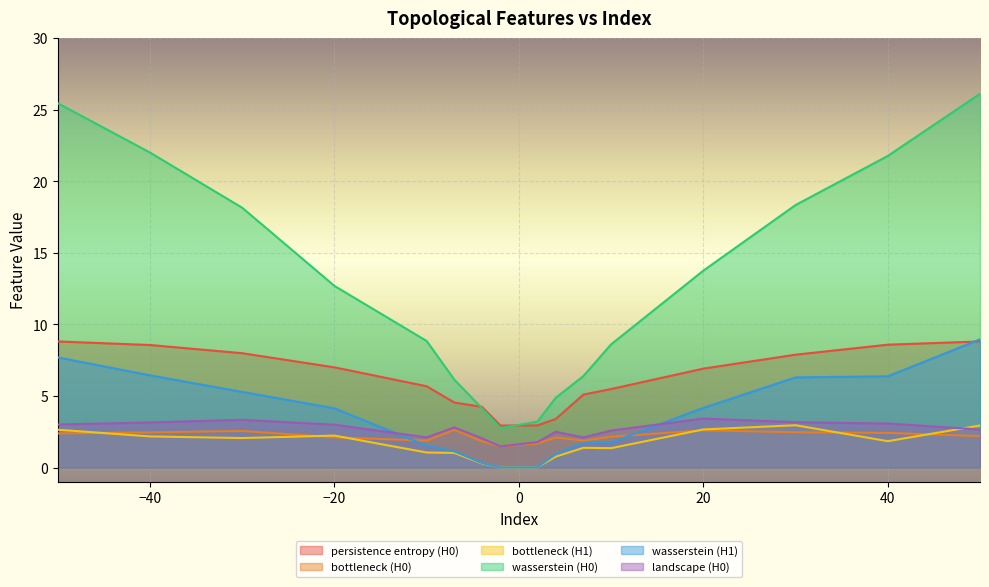

Reading left to right, what are all the values shown in this chart?

persistence entropy (H0): 8.8	8.6	8.0	7.0	5.7	4.5	4.2	2.9	2.9	3.4	5.1	5.5	6.9	7.9	8.6	8.8
bottleneck (H0): 2.4	2.5	2.6	2.1	1.9	2.6	1.8	1.5	1.7	2.1	1.9	2.2	2.6	2.5	2.4	2.2
bottleneck (H1): 2.6	2.2	2.1	2.2	1.1	1.0	0.3	0.0	0.0	0.8	1.4	1.4	2.7	3.0	1.8	2.9
wasserstein (H0): 25.5	22.0	18.1	12.7	8.8	6.1	4.1	2.8	3.2	4.9	6.4	8.6	13.8	18.3	21.8	26.1
wasserstein (H1): 7.7	6.4	5.3	4.1	1.5	1.1	0.3	0.0	0.0	0.9	1.7	1.8	4.2	6.3	6.4	9.0
landscape (H0): 3.0	3.2	3.3	3.0	2.1	2.8	2.0	1.5	1.8	2.5	2.1	2.6	3.4	3.2	3.1	2.7